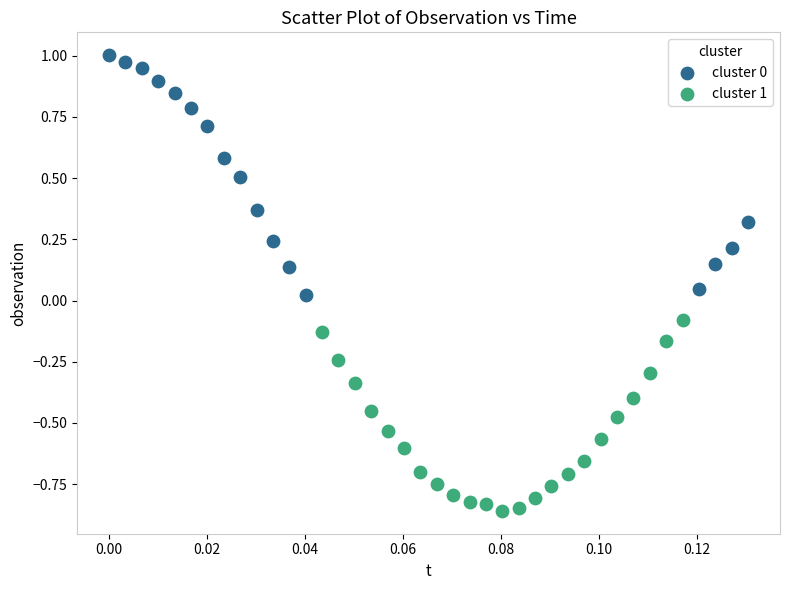

Which series contains the lowest Y value?

cluster 1